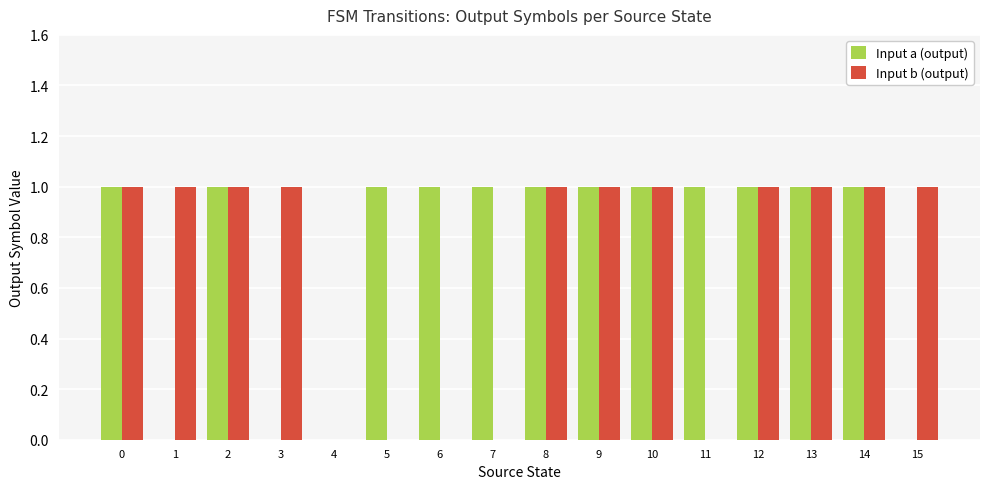

Is it true that Input a (output) equals 0 at 3?

True